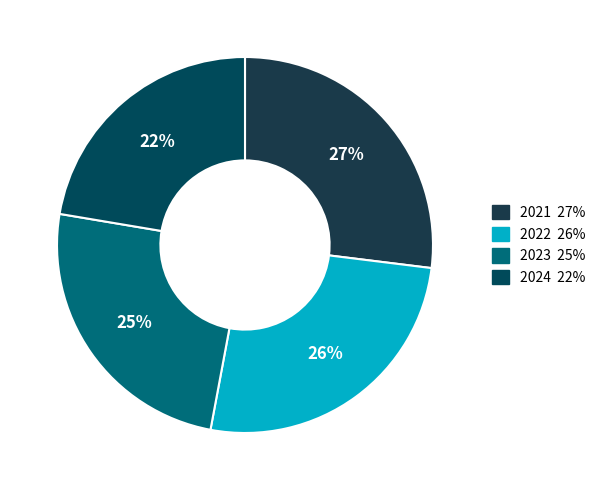

Rank the categories by value from highest to lowest.

2021, 2022, 2023, 2024